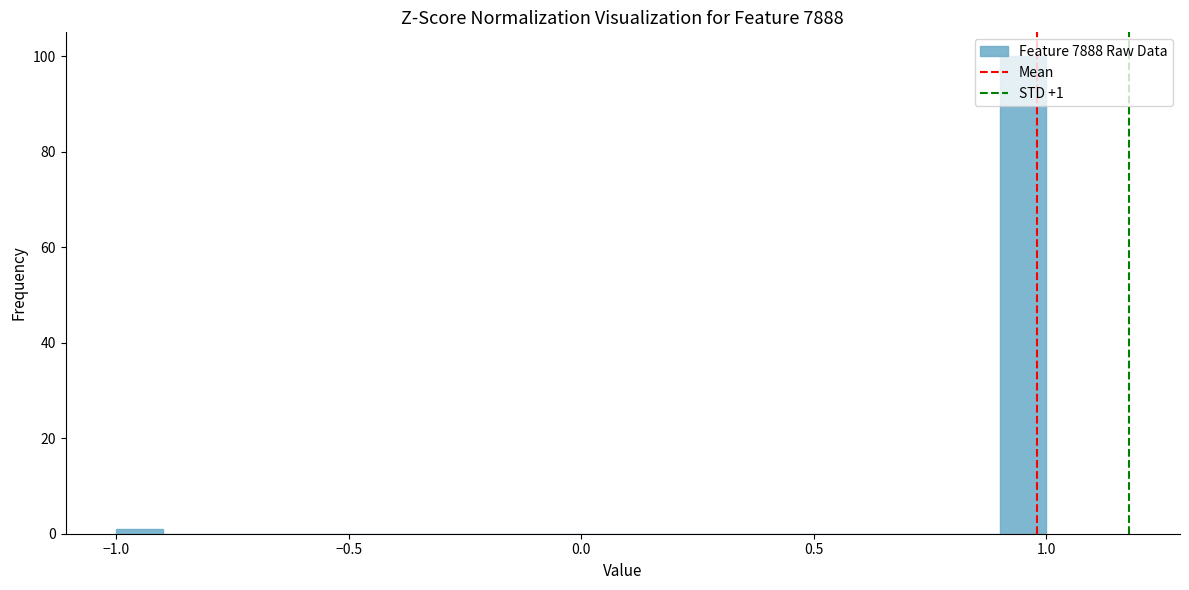

Around what value on the x-axis is the tallest bar? Give the approximate position of its centre, as read against the axis.

0.95